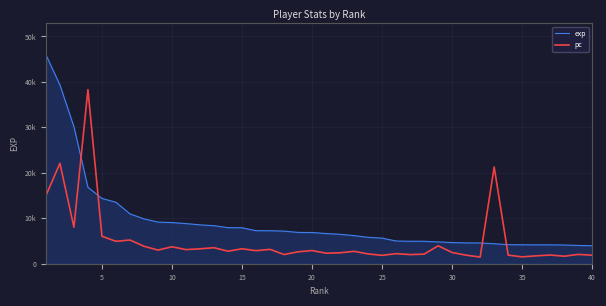

Is this an area chart (filled region under the line)?

Yes